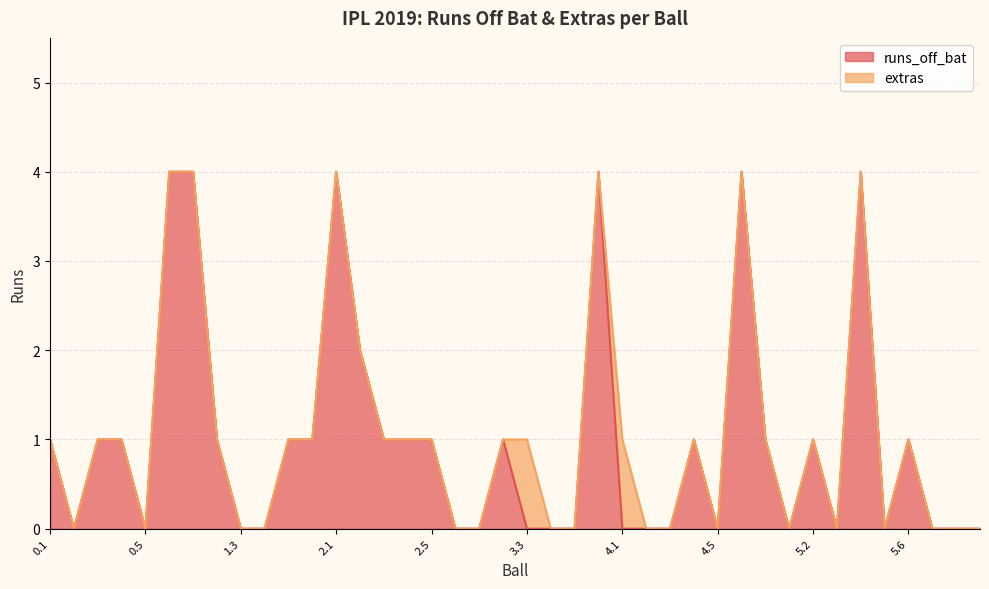

How many values are below 1?

19